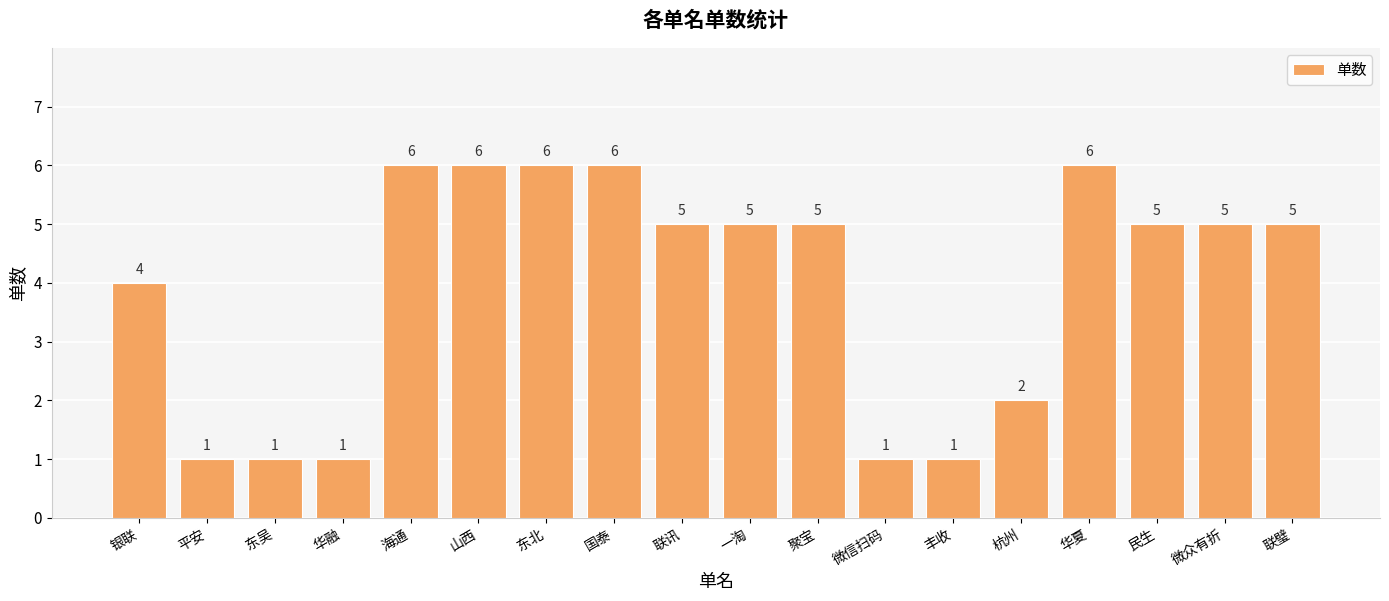

The chart shows a value of 5 at 联讯. True or false?

True